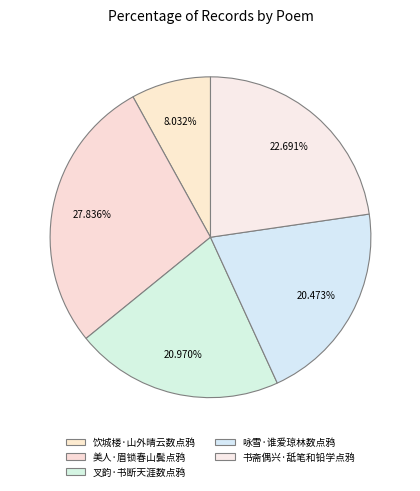

Does any single category account for the majority?

No